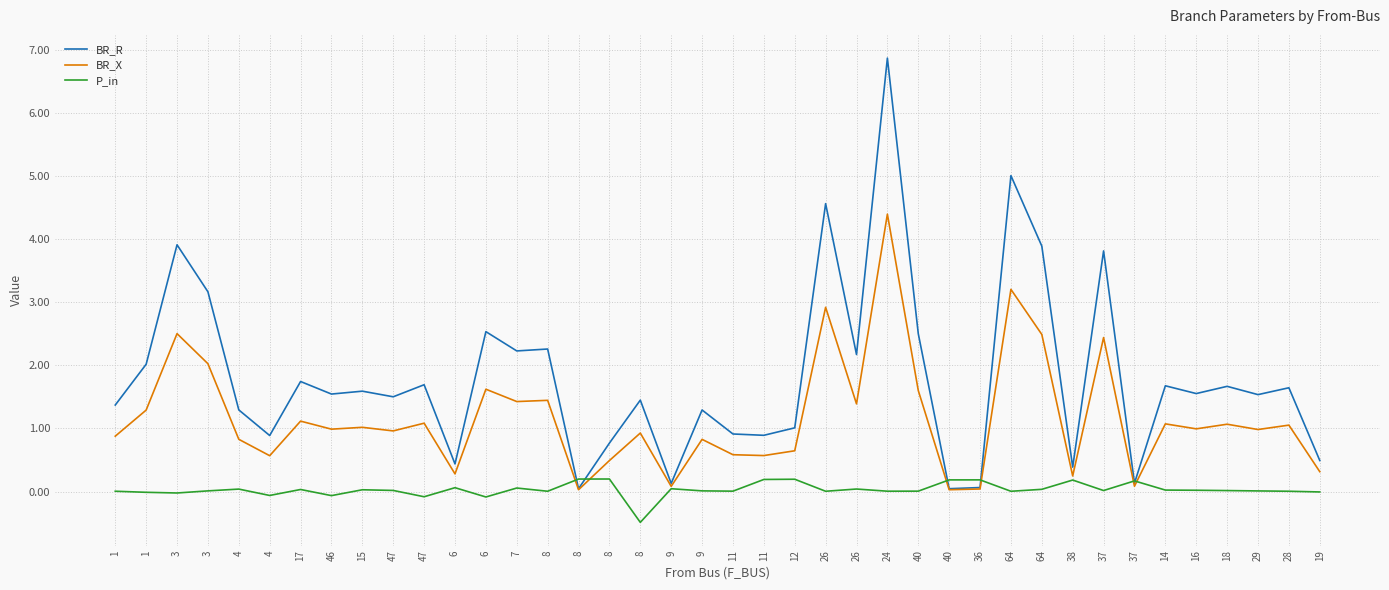

Is this an area chart (filled region under the line)?

No